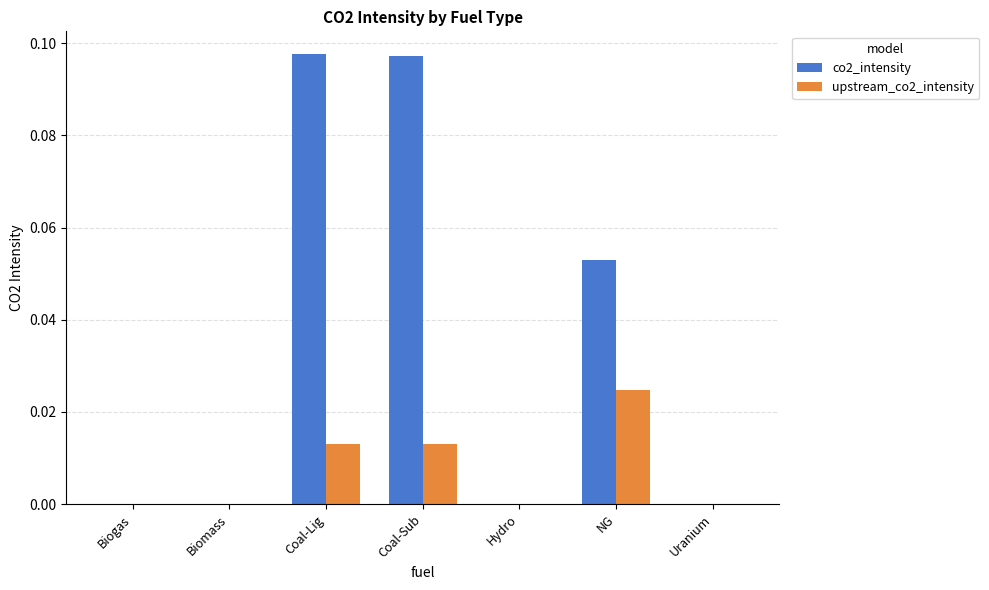

The co2_intensity series shows -0.1 at Hydro. True or false?

False